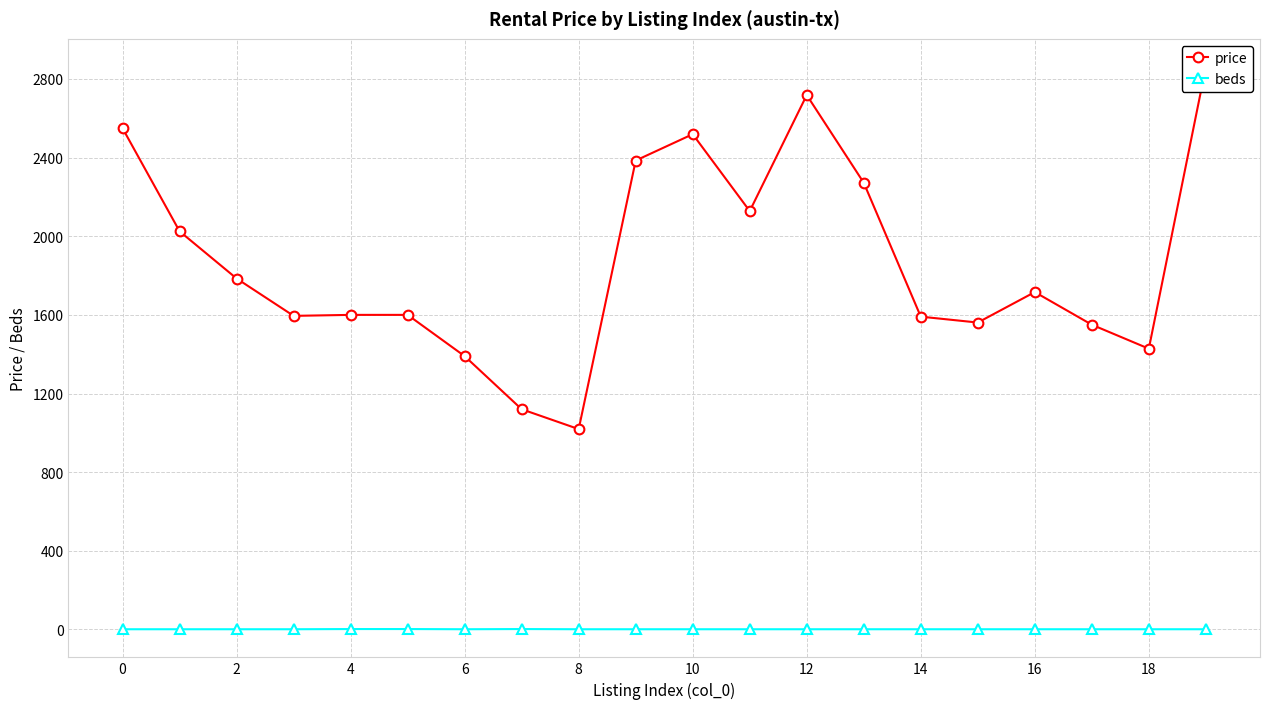

At how many categories does at least one series exceed 1947?

8